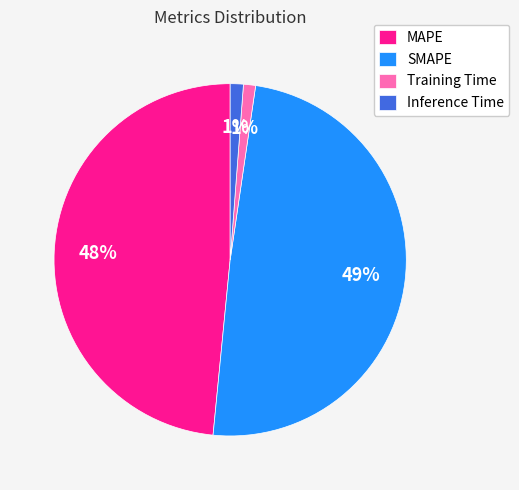

To the nearest percent, what is the difference between the Training Time and MAPE slice percentages?

47%